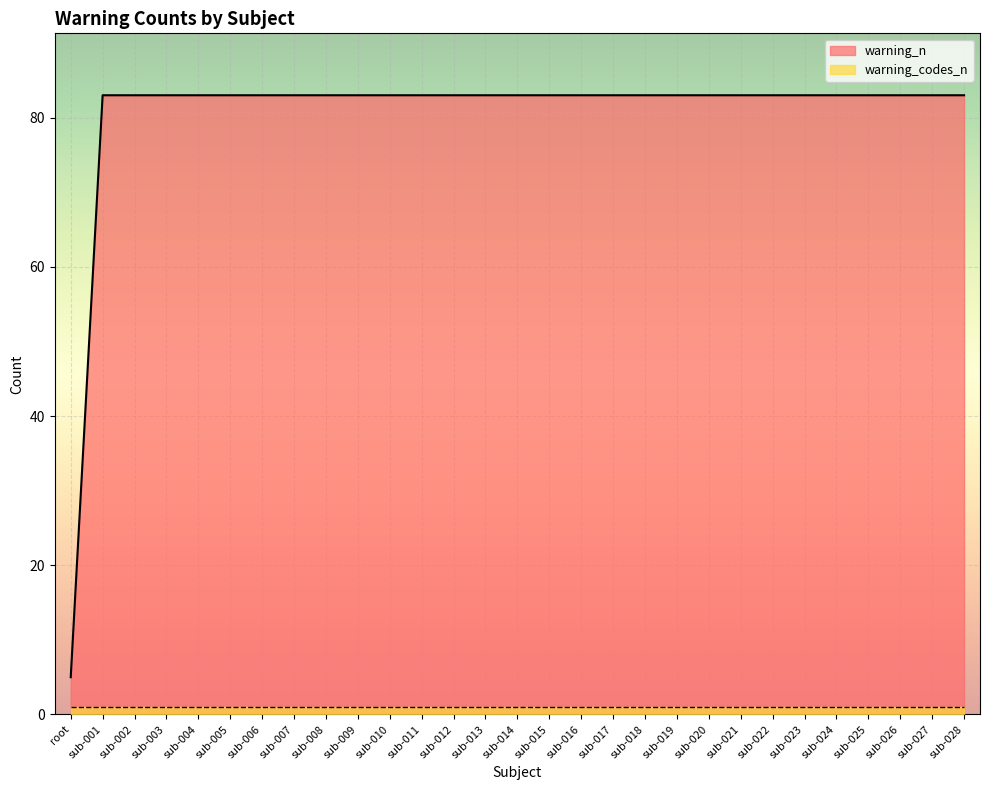

What is the label of the 28th point from the left?

sub-027